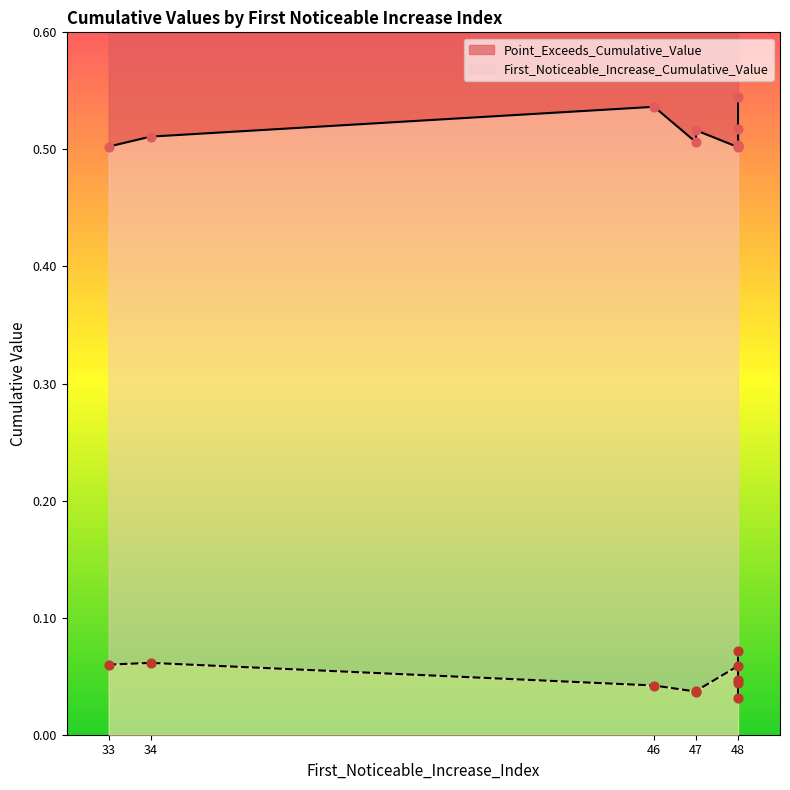

Is the value of First_Noticeable_Increase_Cumulative_Value at 46 greater than the value of Point_Exceeds_Cumulative_Value at 47?

No